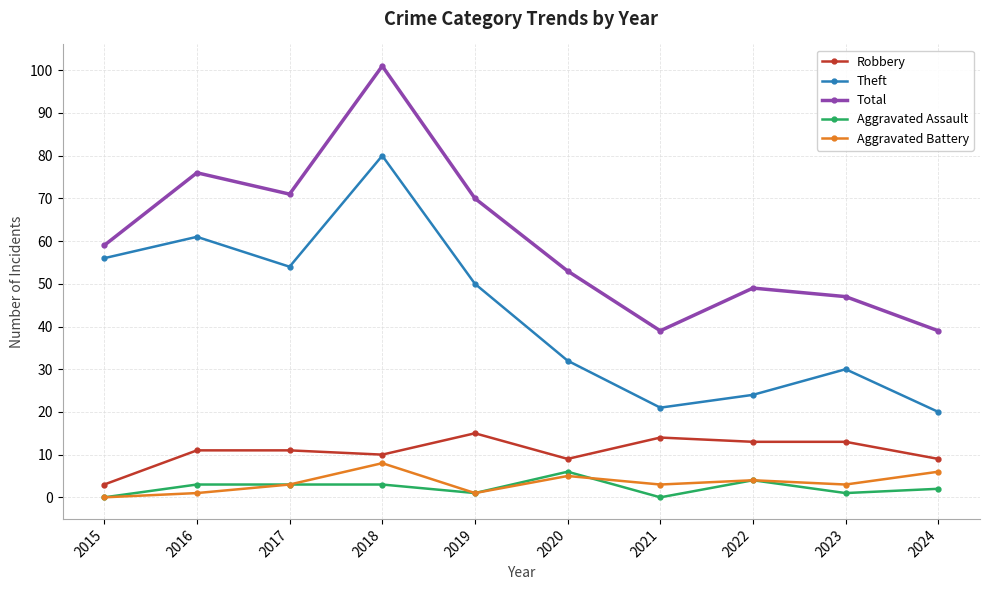

Which series has the largest total across all categories?

Total